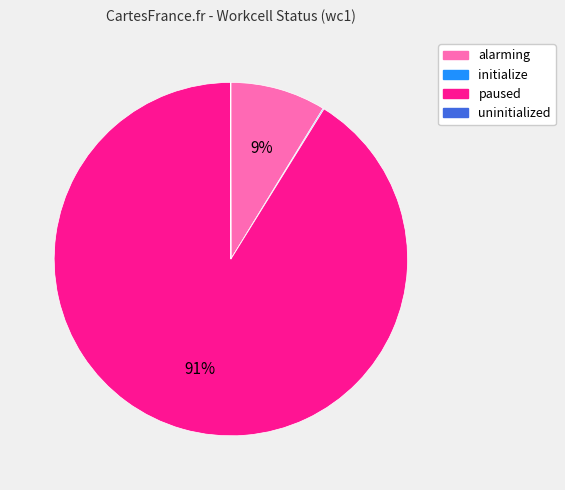

Which category has the biggest portion of the pie?

paused